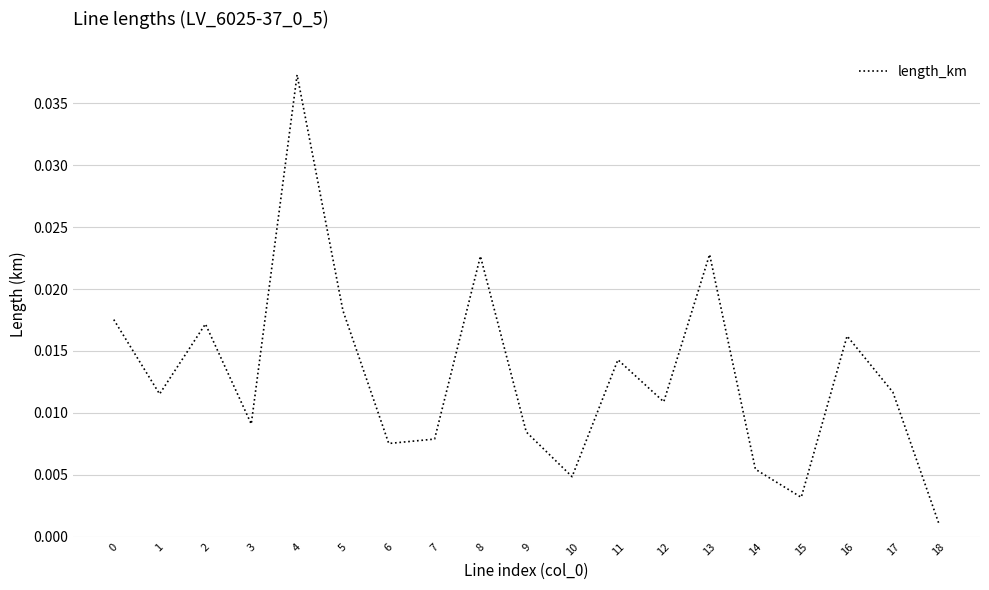

How many distinct data groups are displayed?

1